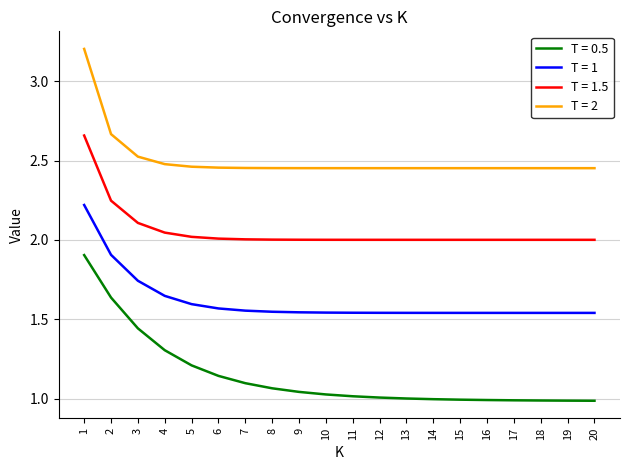

Rank the series by their maximum value, from lowest to highest.

T = 0.5, T = 1, T = 1.5, T = 2